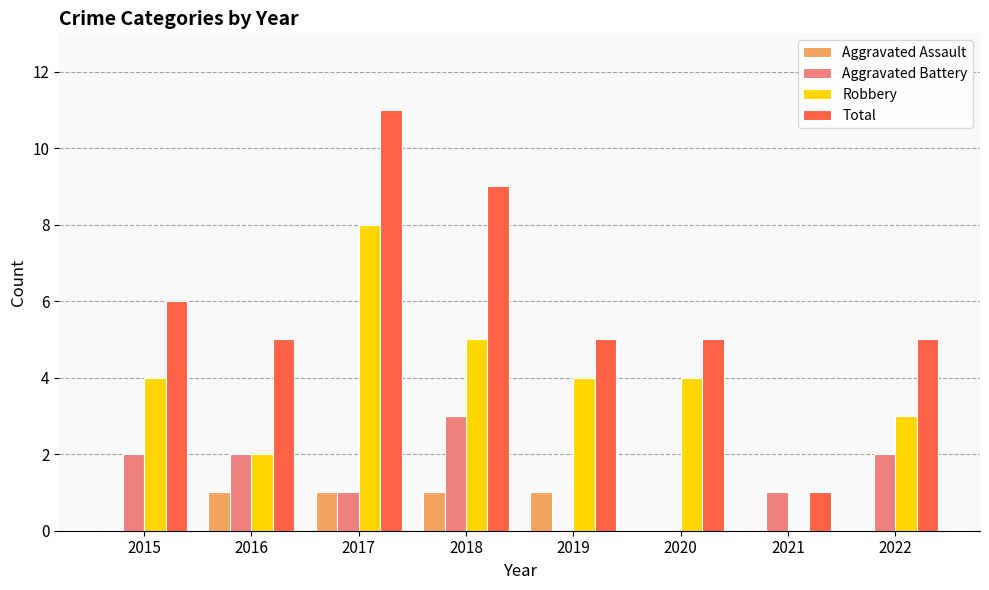

Which series has the largest total across all categories?

Total